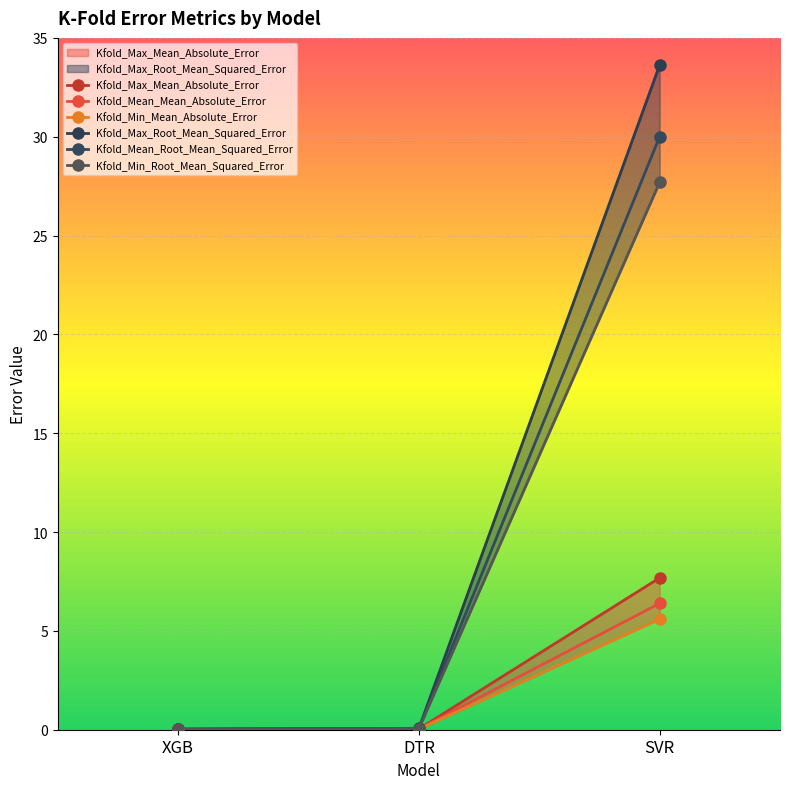

What is the label of the 3rd point from the right?

XGB